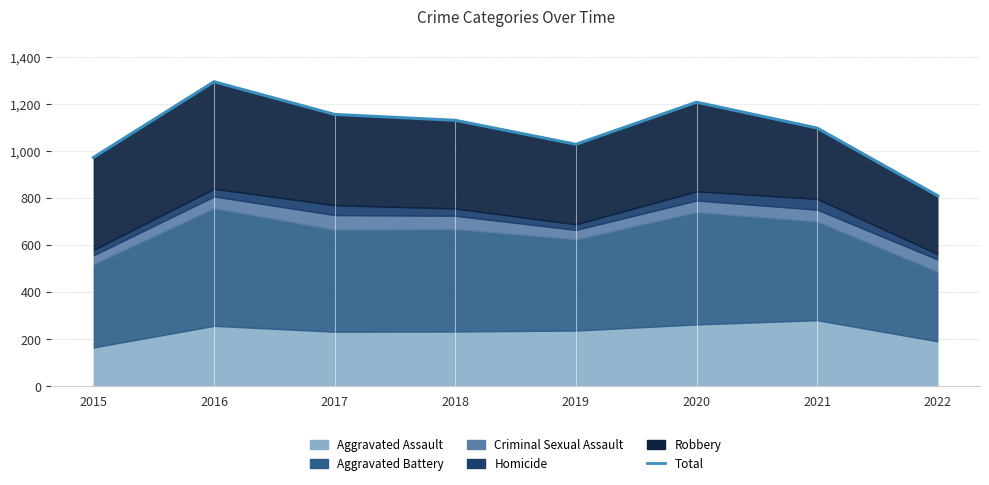

Where does the data first go above 1129?

2016